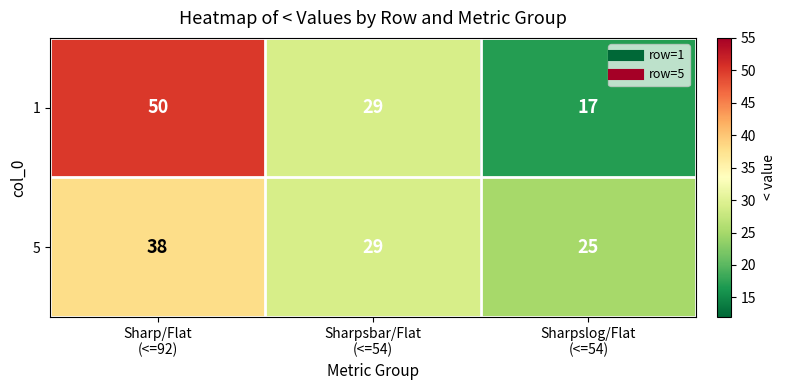

What is the sum of all 1 values?

96